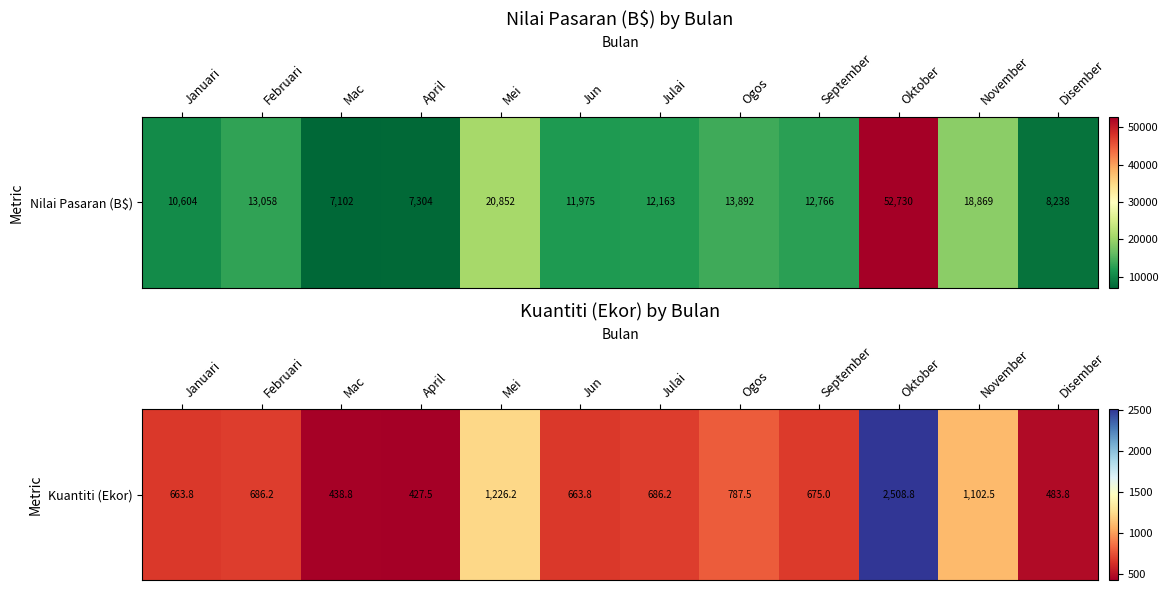

What is the approximate value at November?

1102.5